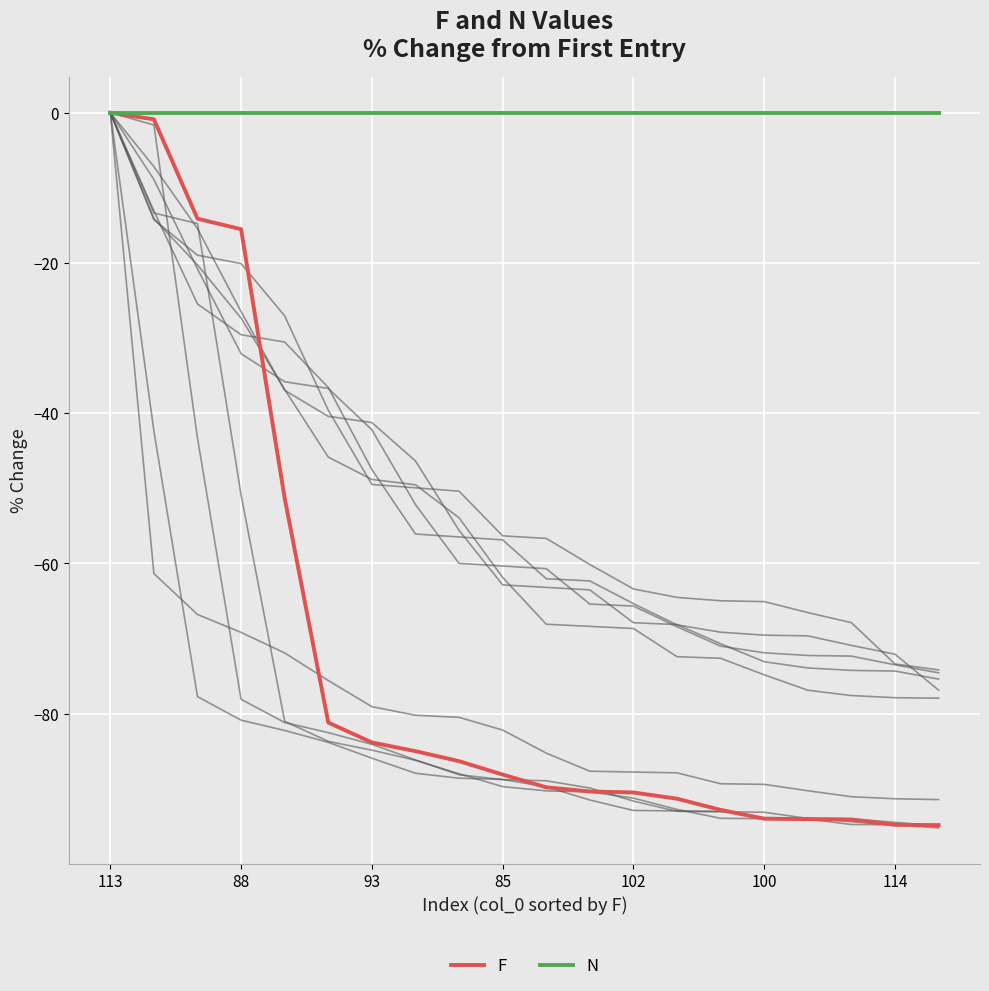

At which category is the sum across all series the highest?

113